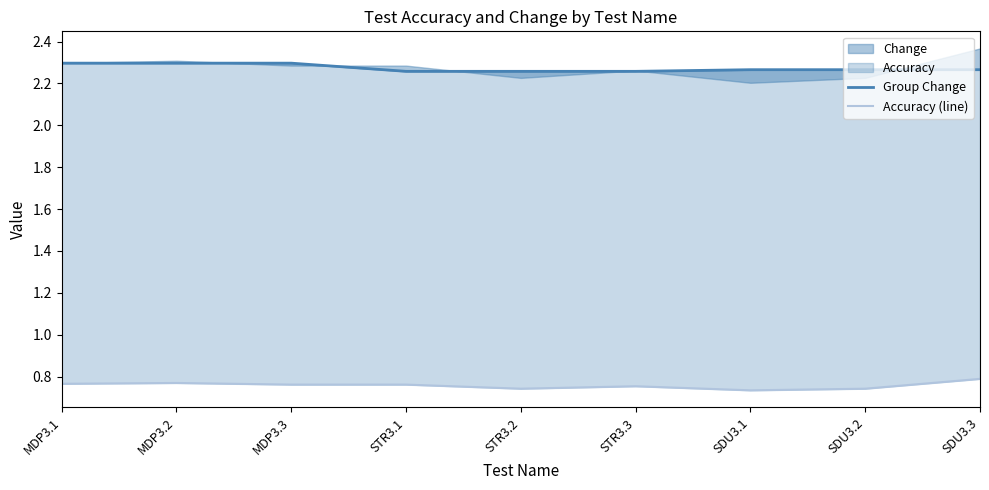

Rank the series by their average value, from lowest to highest.

Accuracy (line), Group Change